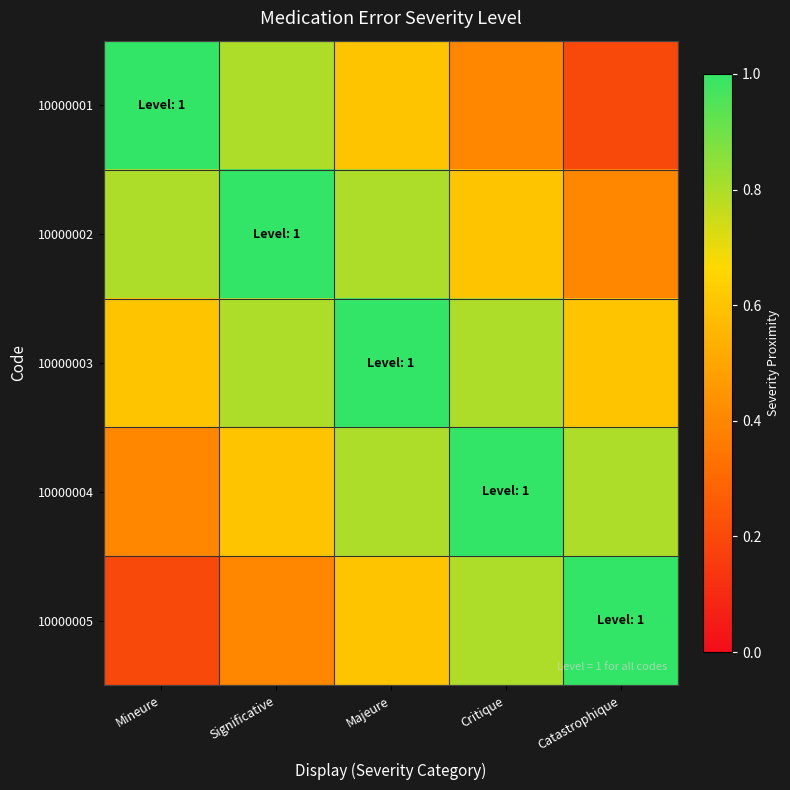

What is the spread (max minus min) of values at Majeure?

0.4